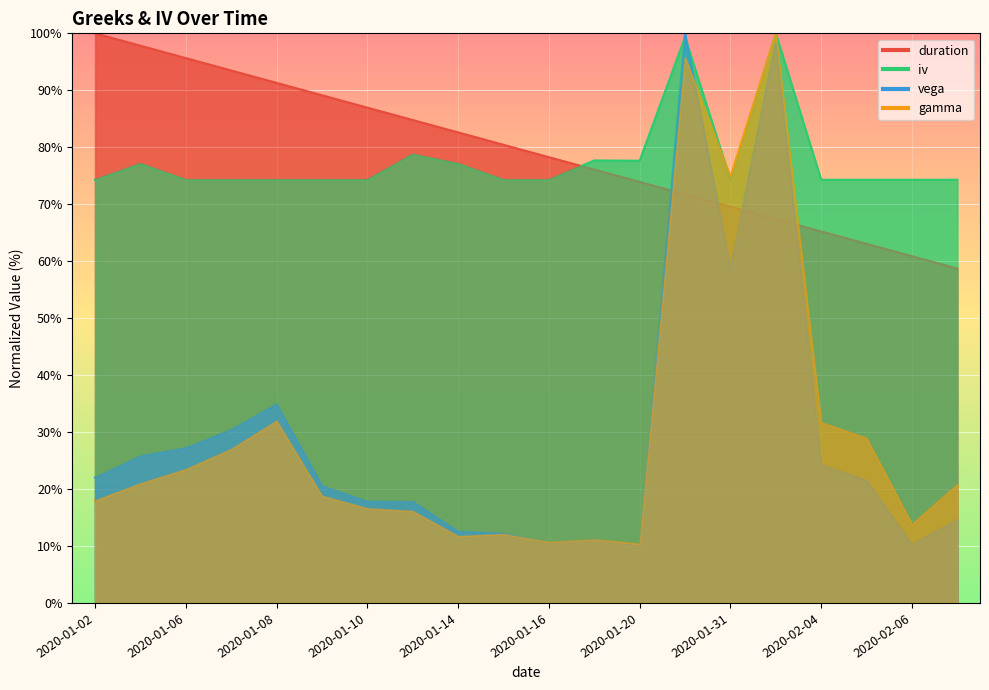

At which category is the sum across all series the highest?

2020-01-30